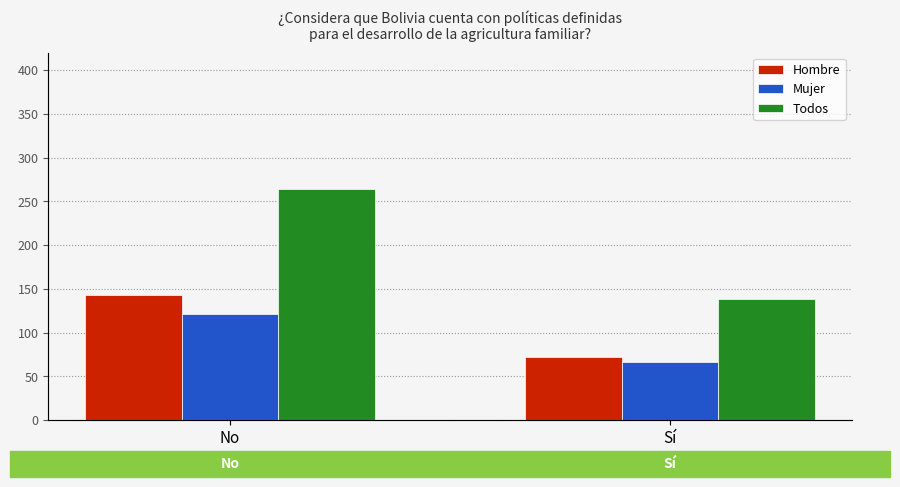

What value does the Hombre series have at Sí, to the nearest 10?

70